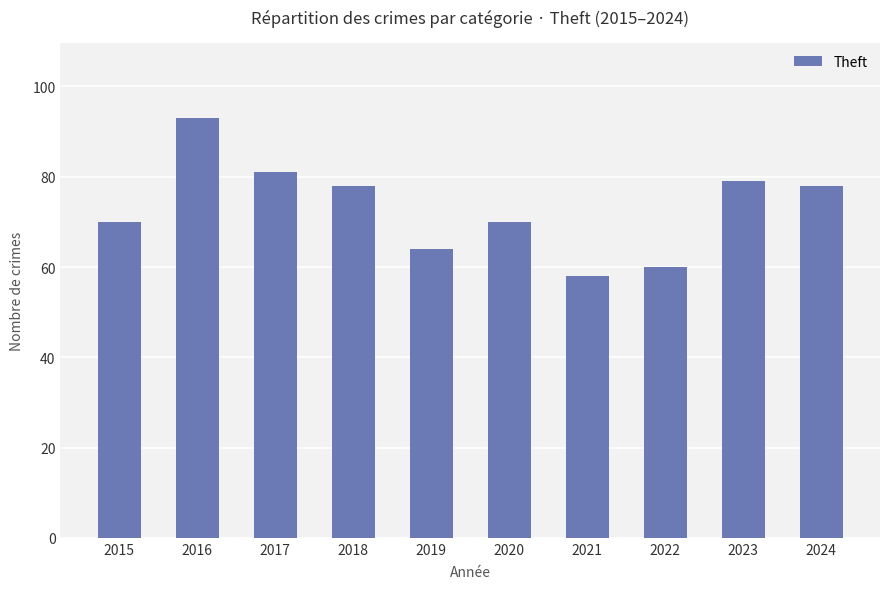

Which category has the highest value across all series?

2016